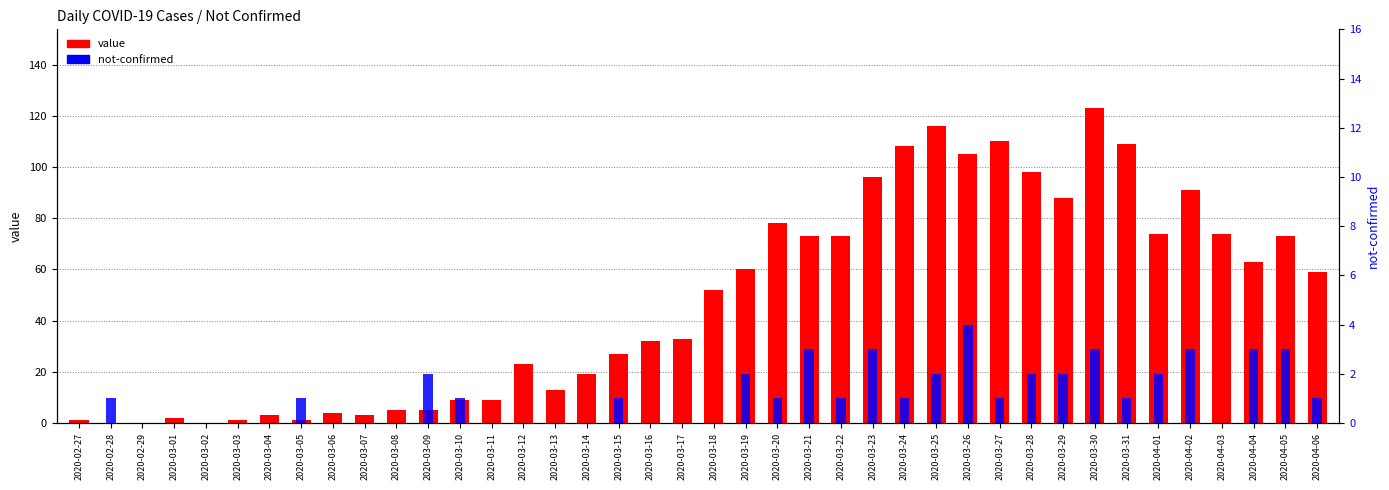

List the labels in order of not-confirmed value, largest first.

2020-03-26, 2020-03-21, 2020-03-23, 2020-03-30, 2020-04-02, 2020-04-04, 2020-04-05, 2020-03-09, 2020-03-19, 2020-03-25, 2020-03-28, 2020-03-29, 2020-04-01, 2020-02-28, 2020-03-05, 2020-03-10, 2020-03-15, 2020-03-20, 2020-03-22, 2020-03-24, 2020-03-27, 2020-03-31, 2020-04-06, 2020-02-27, 2020-02-29, 2020-03-01, 2020-03-02, 2020-03-03, 2020-03-04, 2020-03-06, 2020-03-07, 2020-03-08, 2020-03-11, 2020-03-12, 2020-03-13, 2020-03-14, 2020-03-16, 2020-03-17, 2020-03-18, 2020-04-03